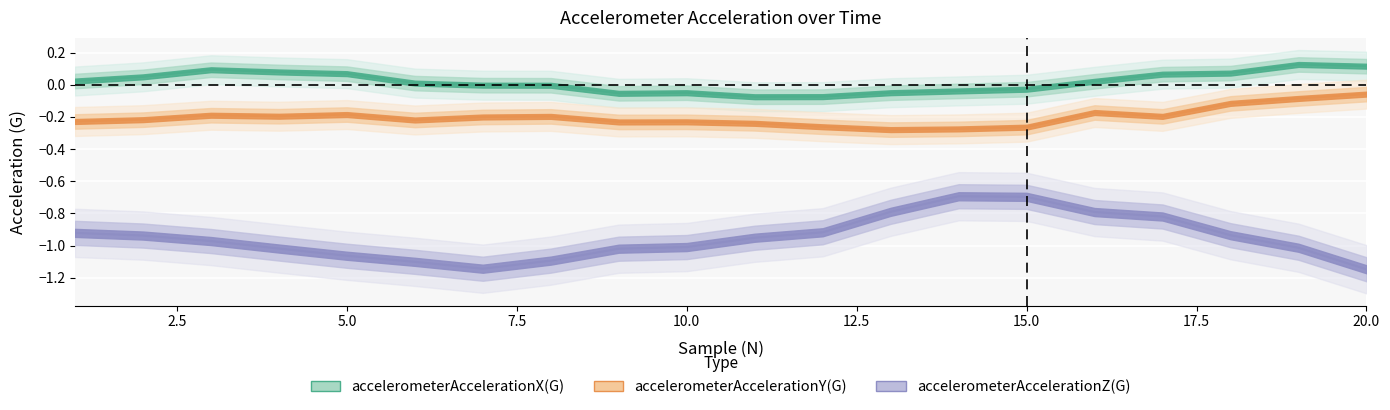

In accelerometerAccelerationZ(G), how many points are lower than both neighbors (excluding endpoints)?

1